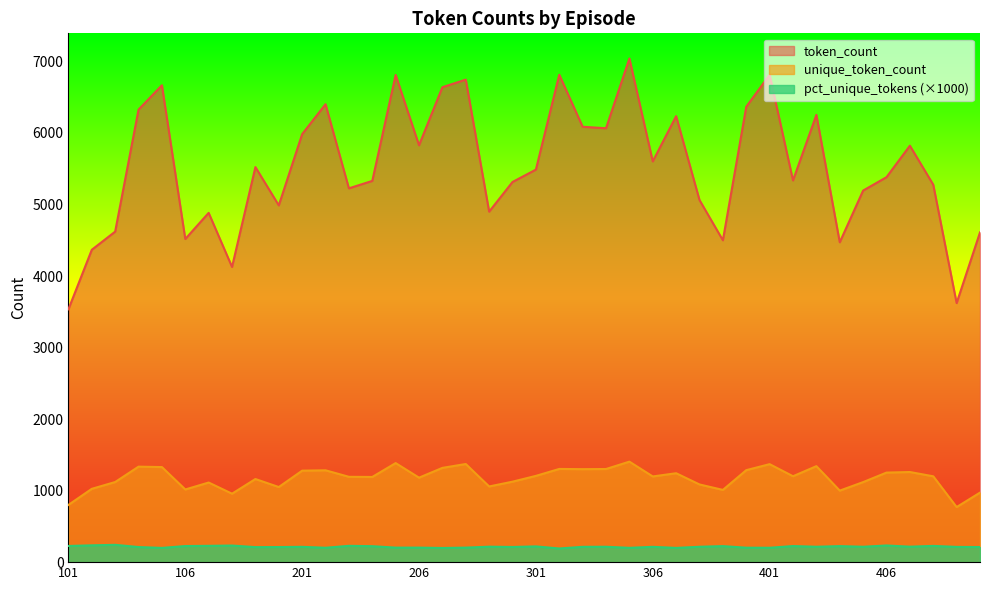

Which series has the largest total across all categories?

token_count